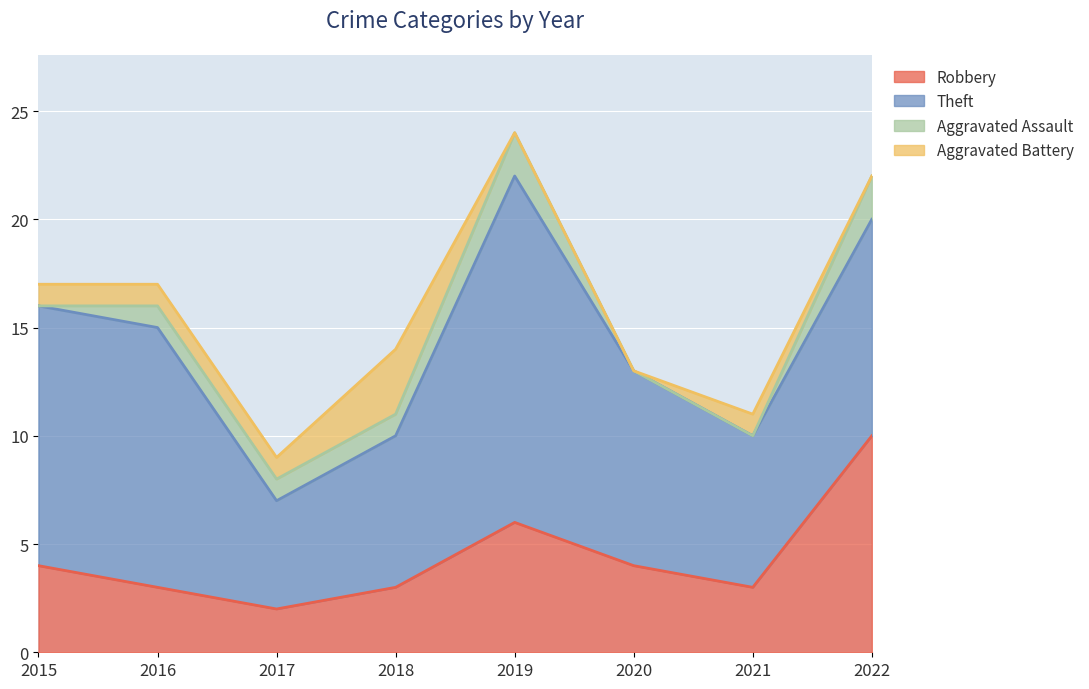

Reading right to left, transcribe all the data shown in this chart.

Robbery: 2022=10	2021=3	2020=4	2019=6	2018=3	2017=2	2016=3	2015=4
Theft: 2022=10	2021=7	2020=9	2019=16	2018=7	2017=5	2016=12	2015=12
Aggravated Assault: 2022=2	2021=0	2020=0	2019=2	2018=1	2017=1	2016=1	2015=0
Aggravated Battery: 2022=0	2021=1	2020=0	2019=0	2018=3	2017=1	2016=1	2015=1